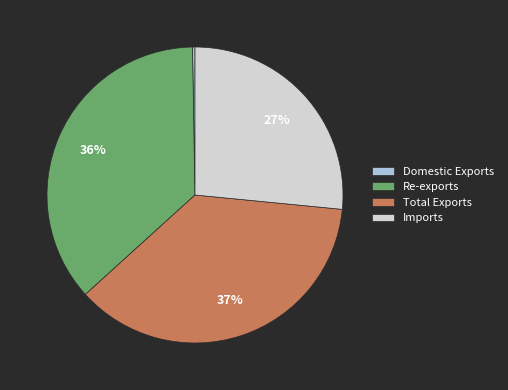

Is Imports the majority of the pie?

No